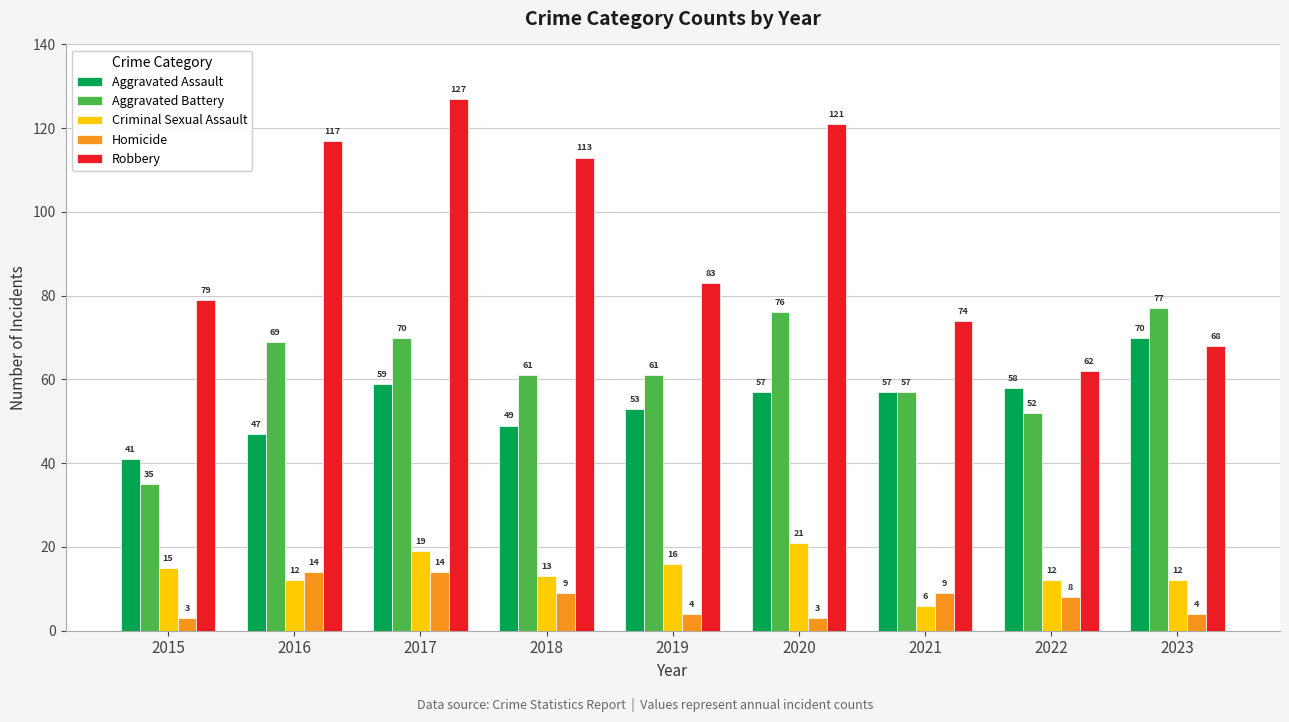

Which series changed the most between 2019 and 2020?

Robbery